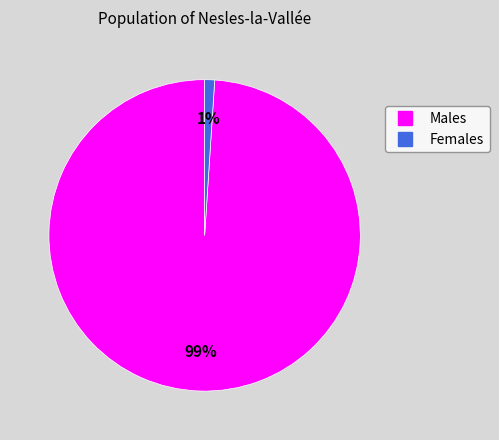

Is there any slice that represents more than half of the pie?

Yes